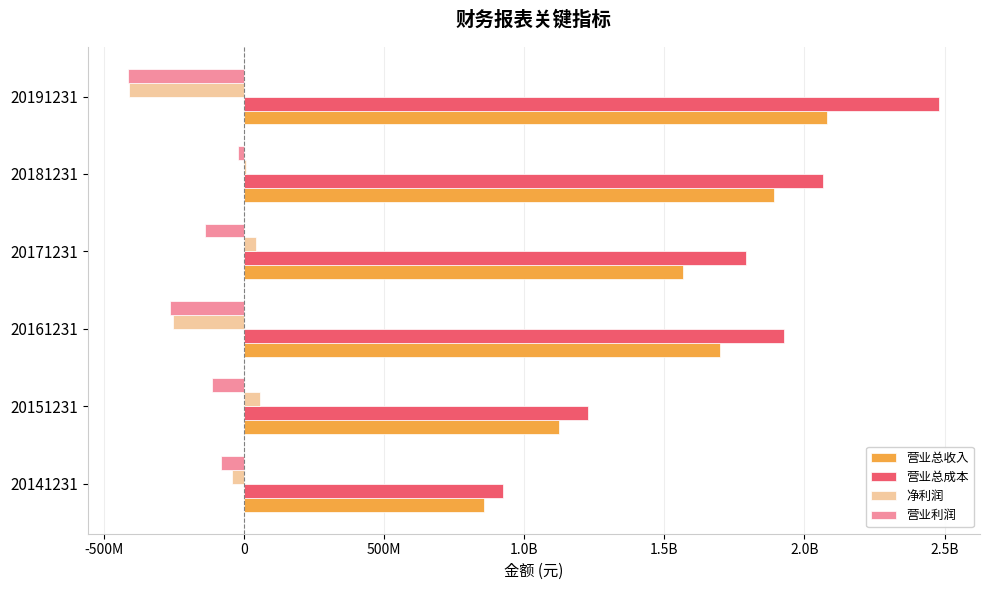

At how many categories does at least one series exceed 407398159?

6